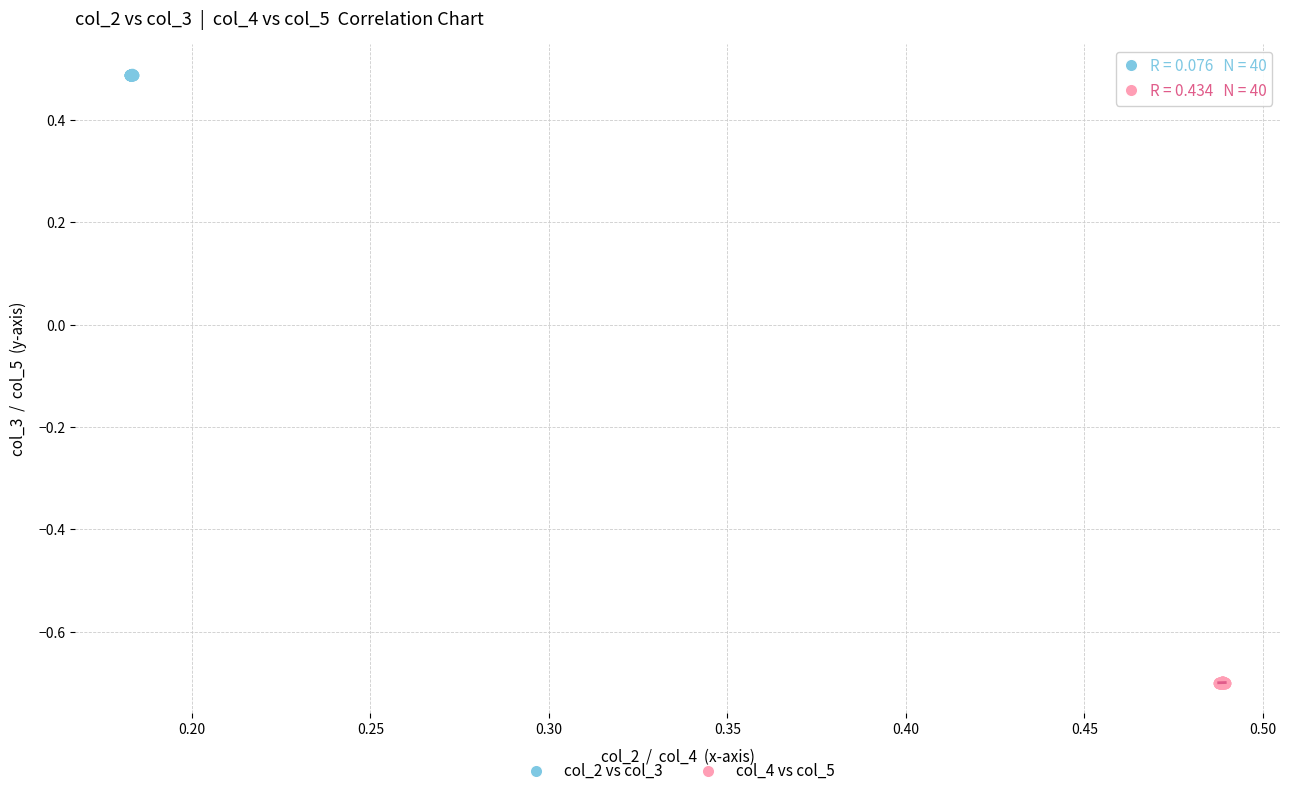

Which series contains the highest Y value?

col_2 vs col_3